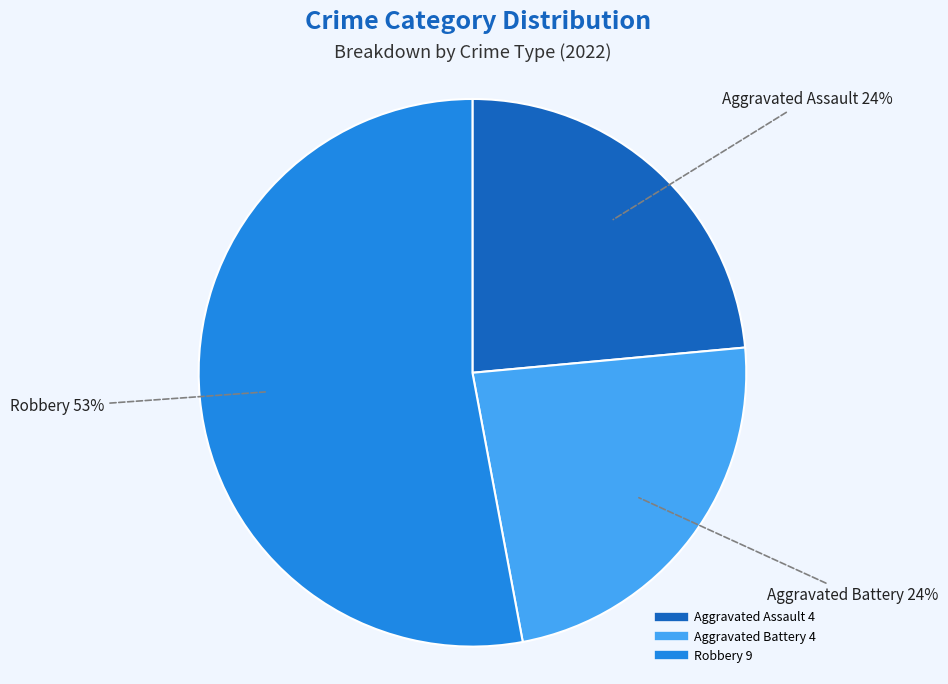

Does any single category account for the majority?

Yes